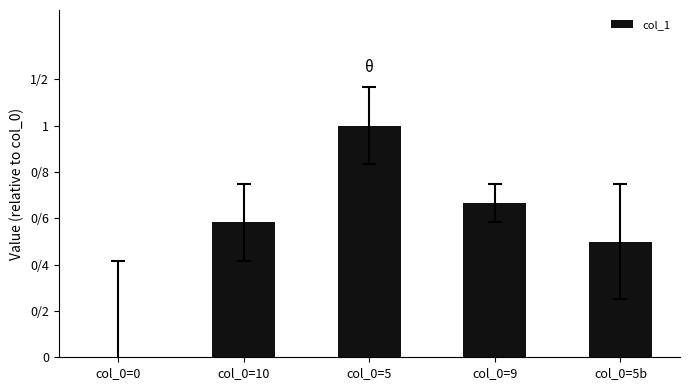

Rank the categories by value from lowest to highest.

col_0=0, col_0=5b, col_0=10, col_0=9, col_0=5